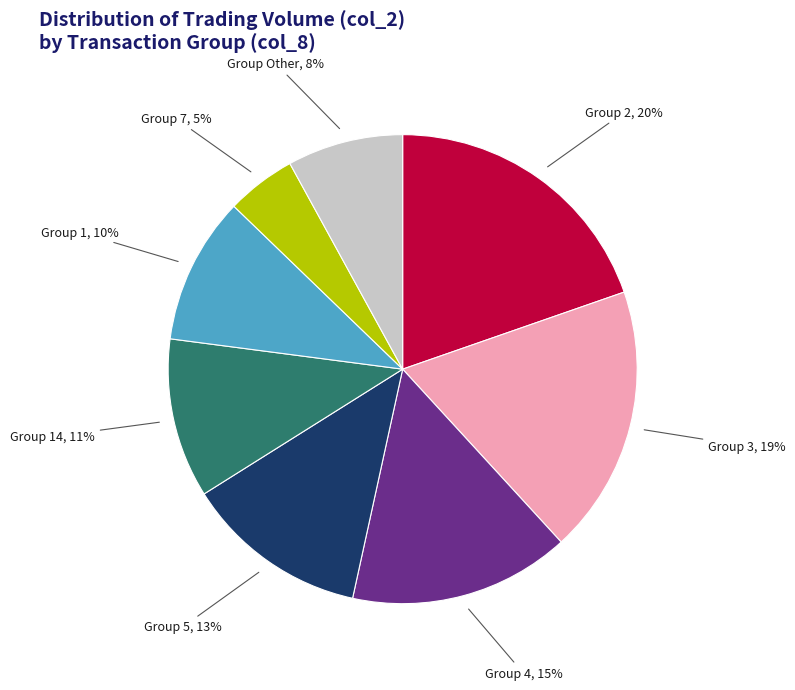

Is there a majority slice in this chart?

No